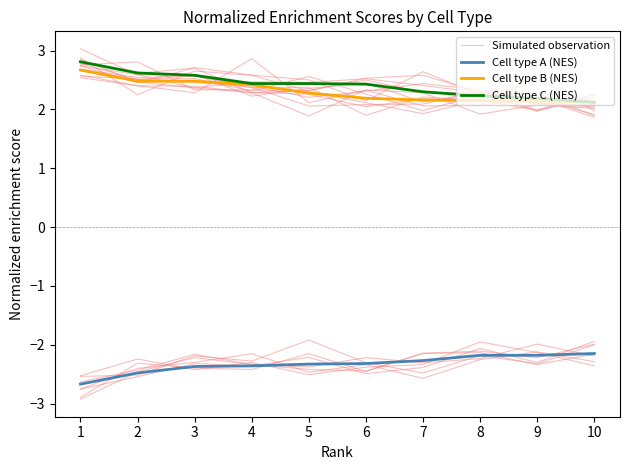

Rank the series at 5 from highest to lowest value.

Cell type C (NES), Cell type B (NES), Cell type A (NES), Simulated observation